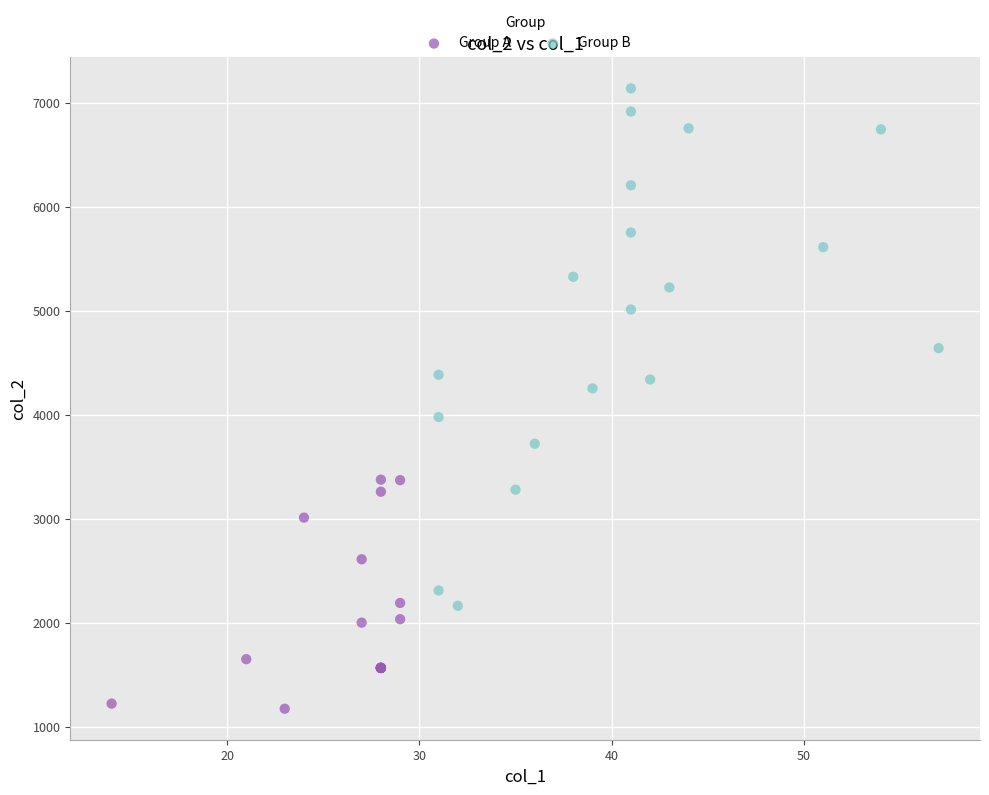

Which series has the largest Y range (max minus min)?

Group B